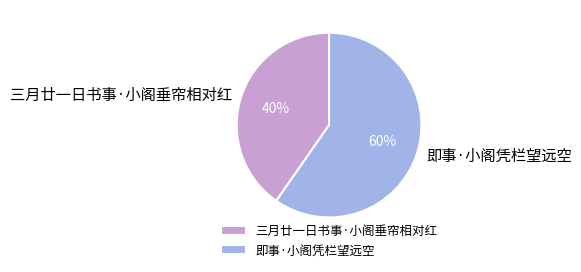

Approximately how many times larger is the value at 即事·小阁凭栏望远空 compared to 三月廿一日书事·小阁垂帘相对红?

1.5